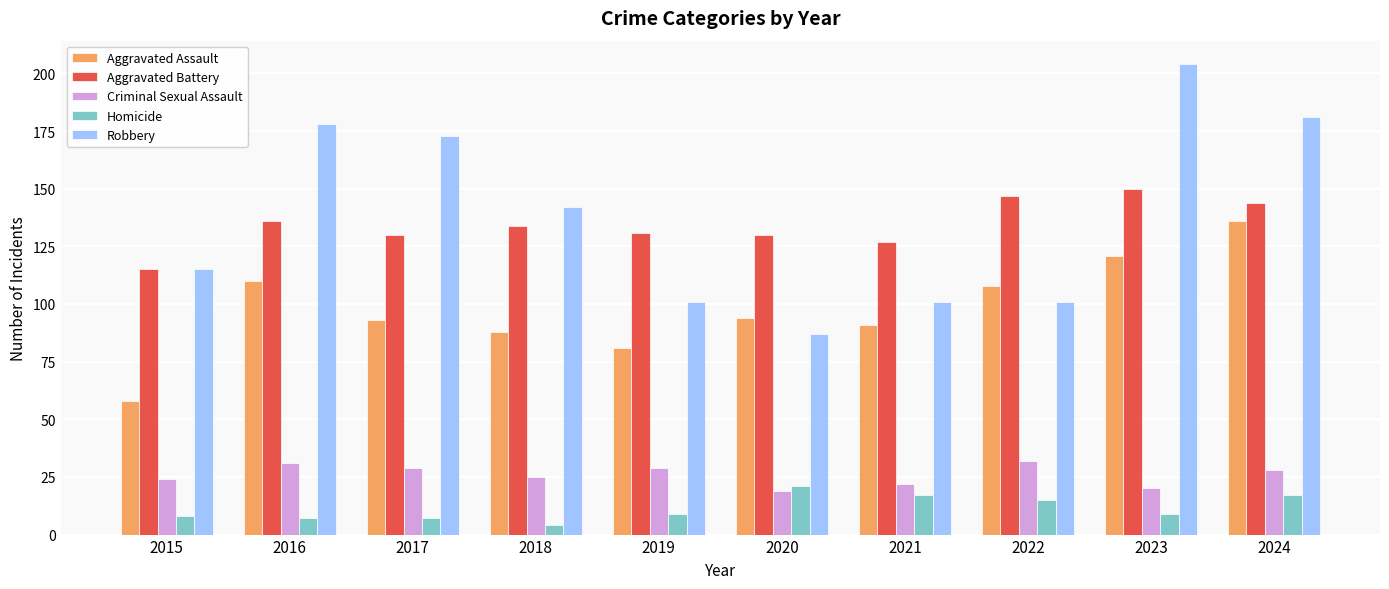

True or false: Criminal Sexual Assault has a value of 9 at 2022.

False